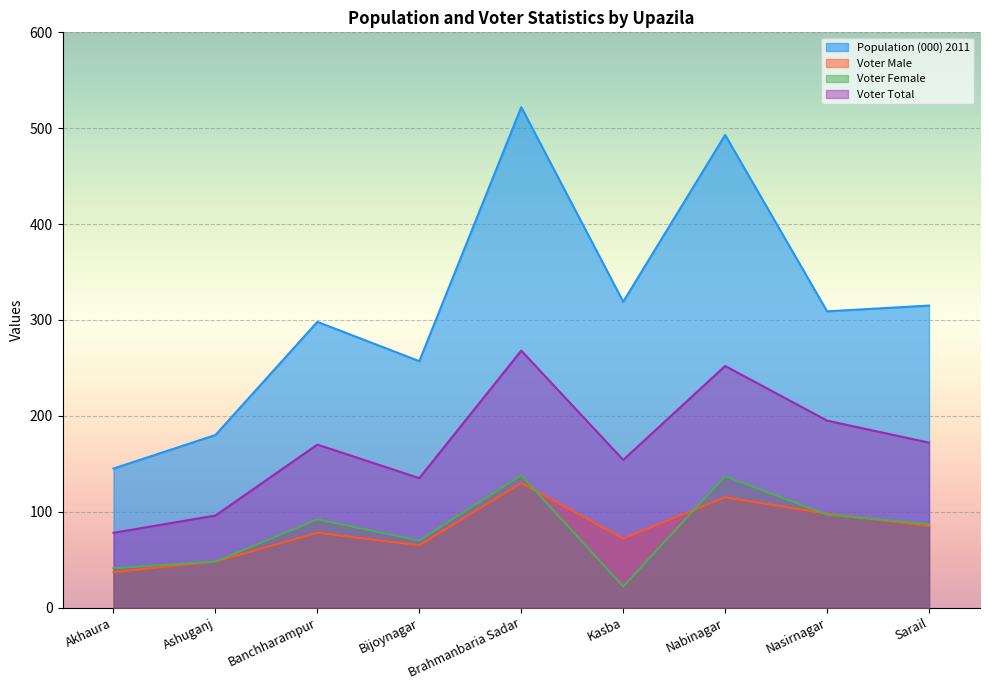

Reading left to right, what are all the values shown in this chart?

Population (000) 2011: Akhaura=145	Ashuganj=180	Banchharampur=298	Bijoynagar=257	Brahmanbaria Sadar=522	Kasba=319	Nabinagar=493	Nasirnagar=309	Sarail=315
Voter Male: Akhaura=37	Ashuganj=48	Banchharampur=78	Bijoynagar=65	Brahmanbaria Sadar=130	Kasba=72	Nabinagar=115	Nasirnagar=98	Sarail=85
Voter Female: Akhaura=41	Ashuganj=48	Banchharampur=92	Bijoynagar=70	Brahmanbaria Sadar=138	Kasba=22	Nabinagar=137	Nasirnagar=97	Sarail=87
Voter Total: Akhaura=78	Ashuganj=96	Banchharampur=170	Bijoynagar=135	Brahmanbaria Sadar=268	Kasba=154	Nabinagar=252	Nasirnagar=195	Sarail=172